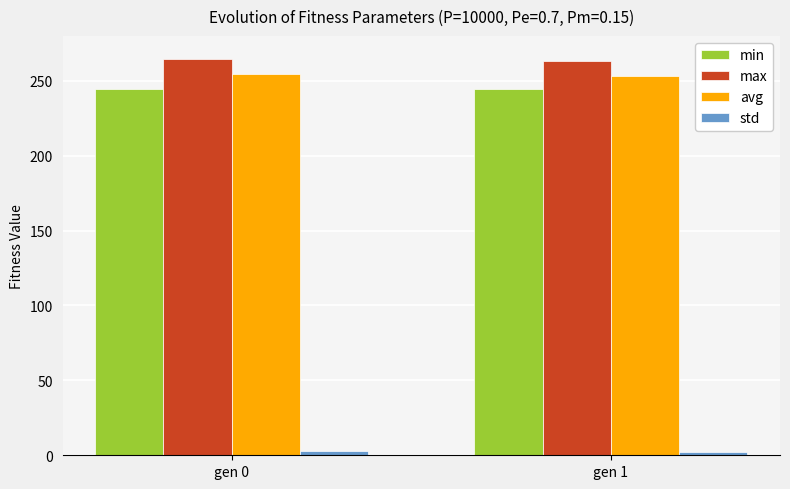

The value of avg at gen 1 is 51.5. True or false?

False